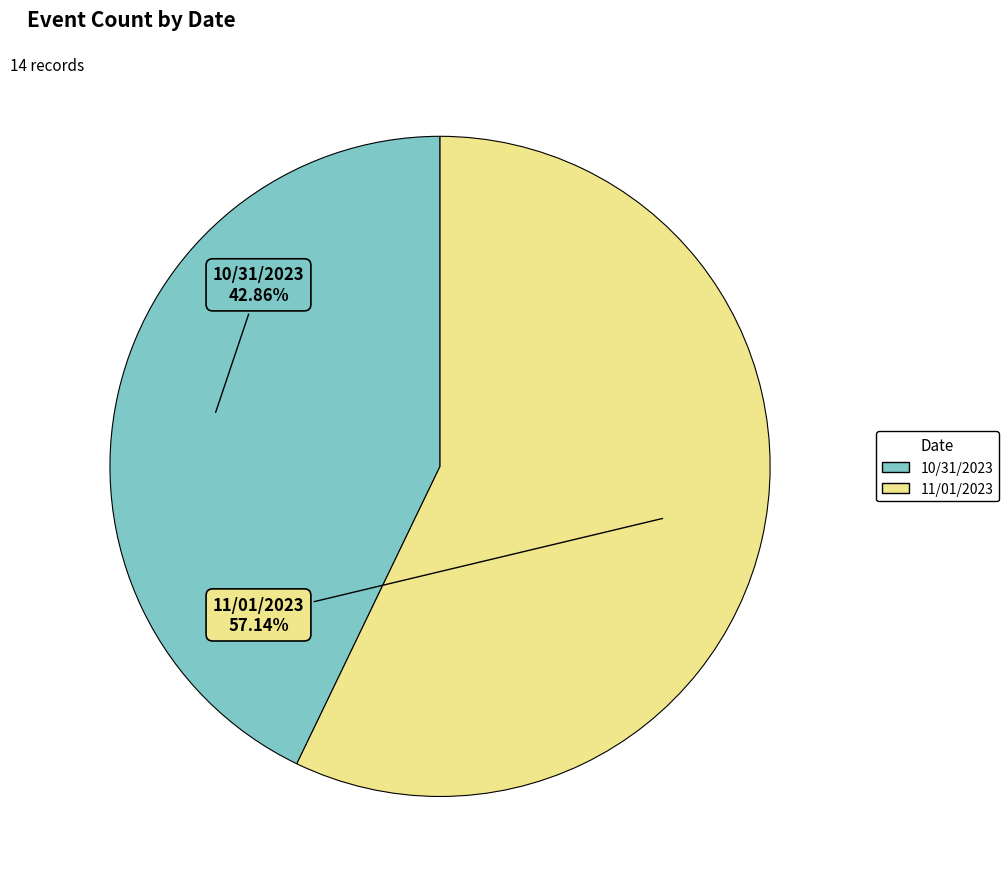

To the nearest percent, what portion does 10/31/2023 represent?

43%